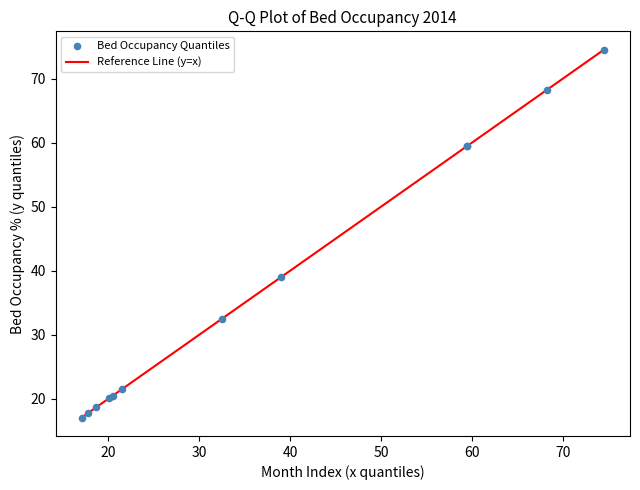

What Y value in the scatter plot is closest to 45?

39.0